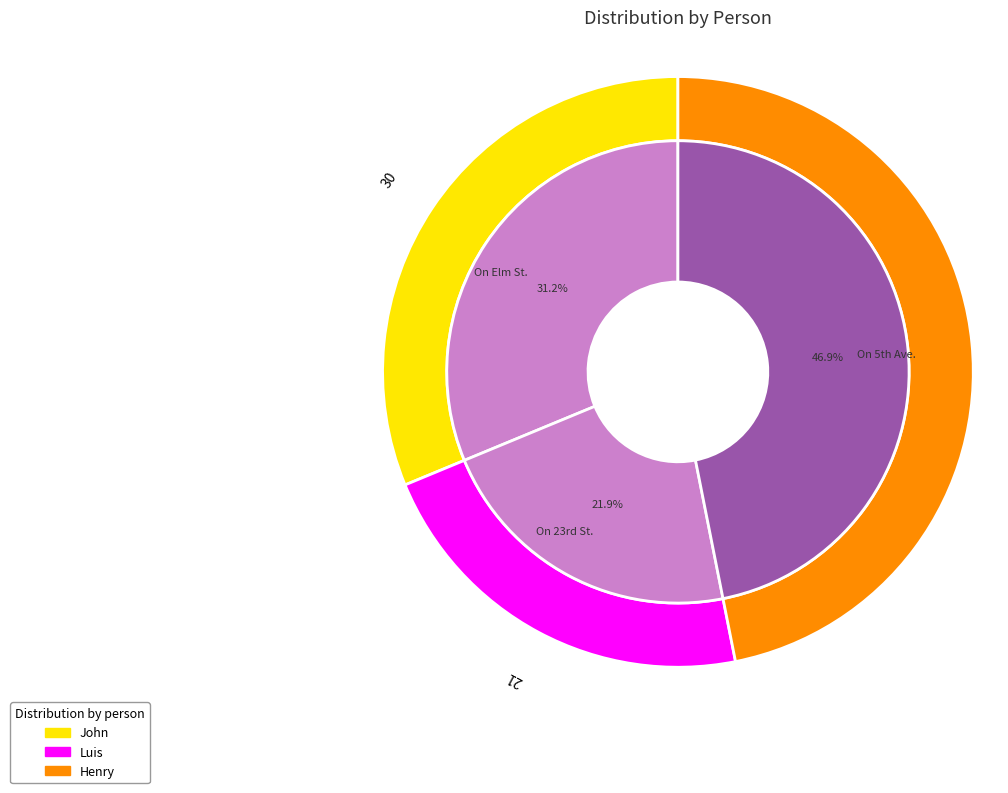

Is it true that John is 31% of the pie?

True